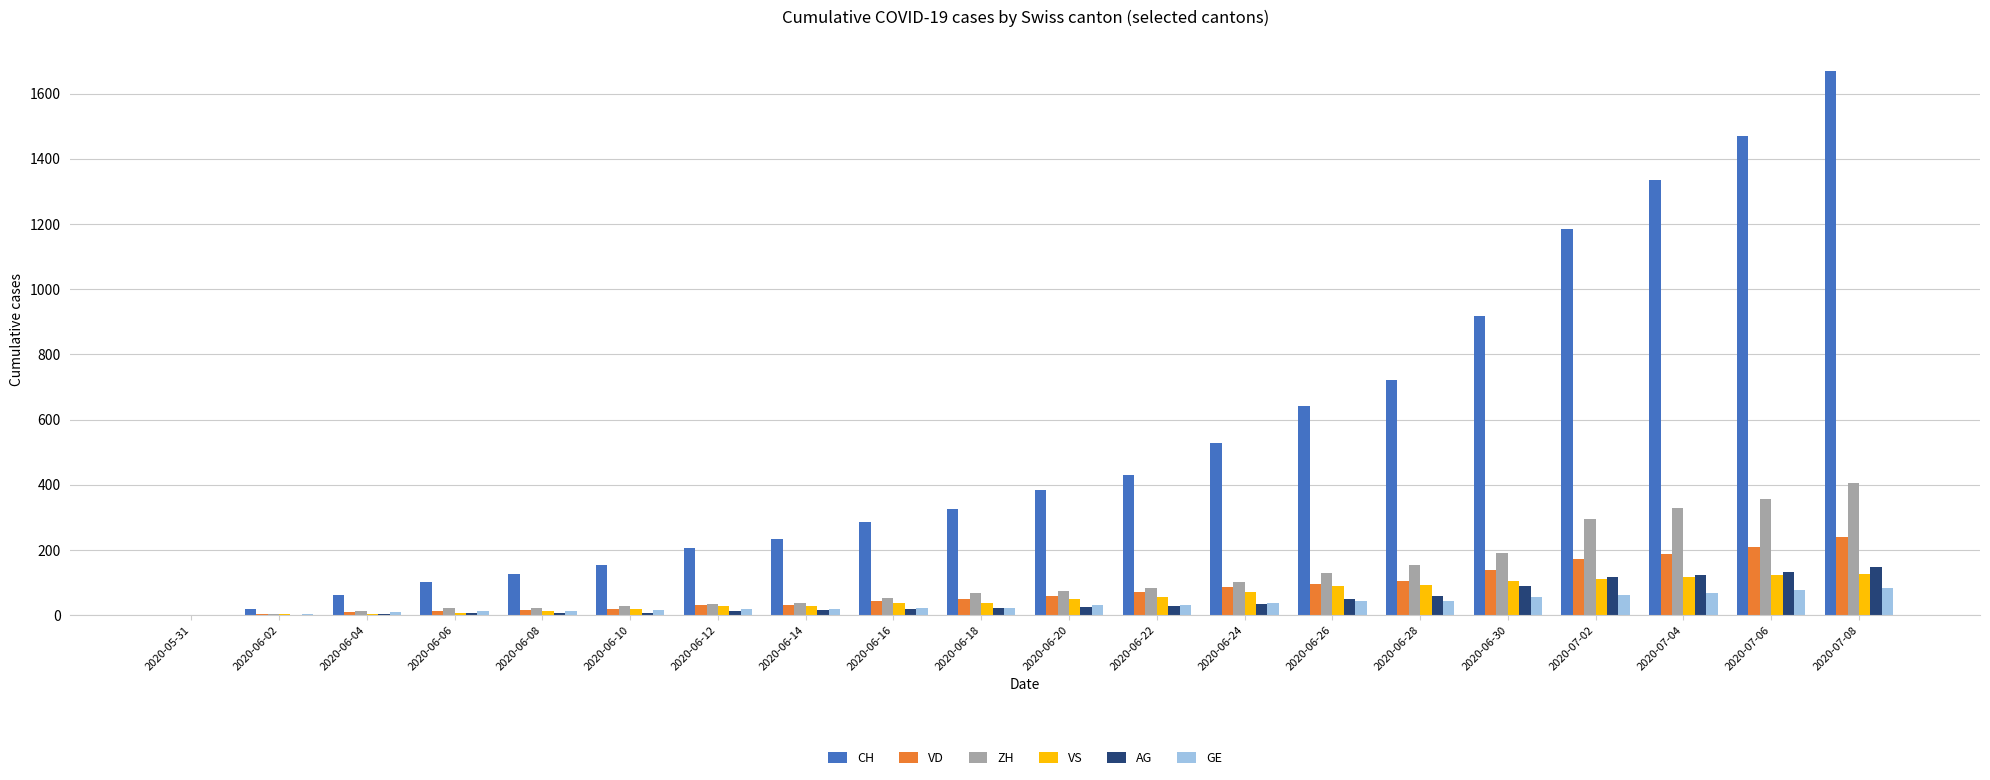

Does the chart contain stacked bars?

No